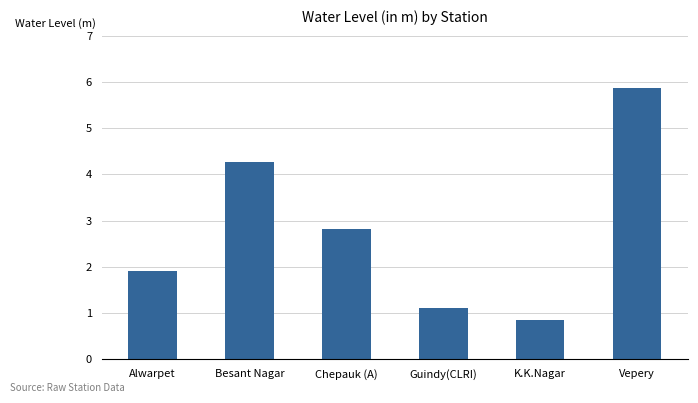

What position from the right is Vepery?

1